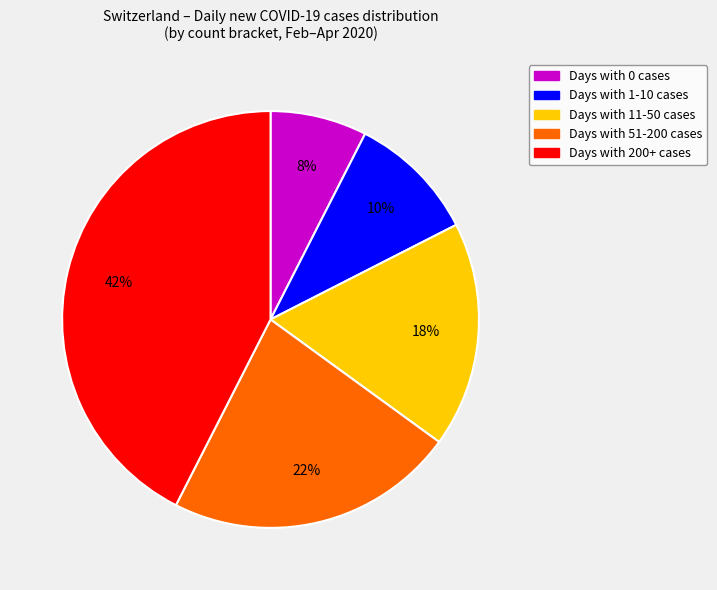

Count the number of slices in the pie.

5